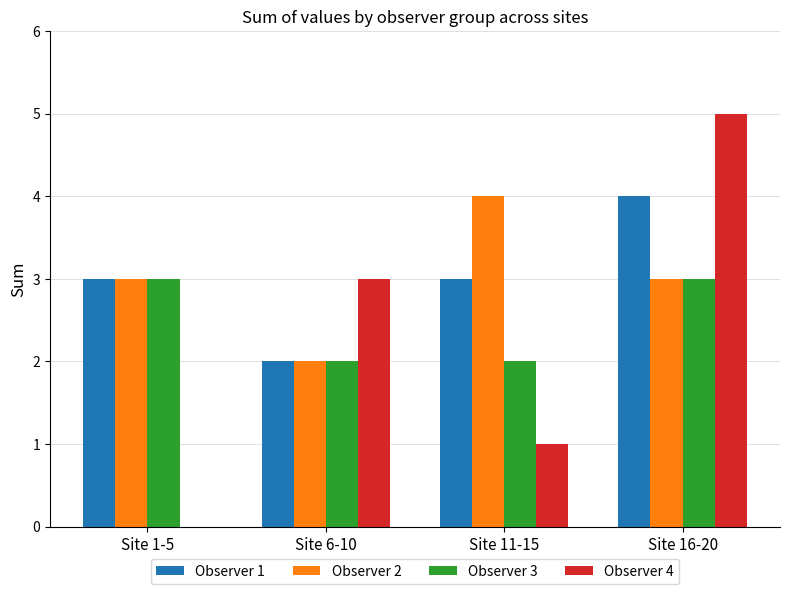

Count the number of categories in the chart.

4